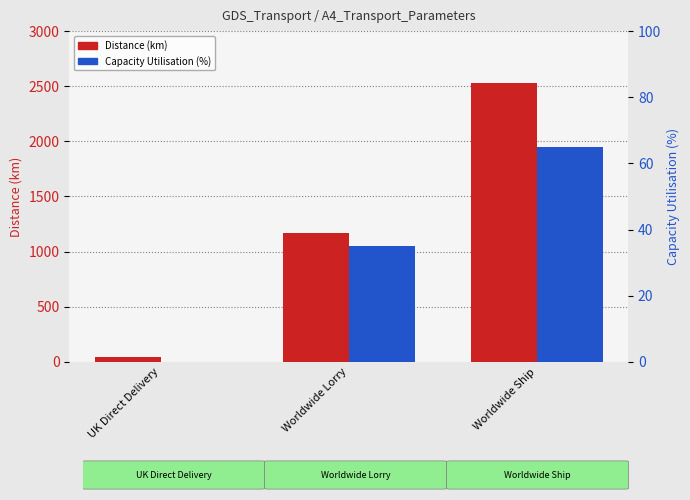

Reading left to right, what are all the values shown in this chart?

Distance (km): UK Direct Delivery=42	Worldwide Lorry=1164	Worldwide Ship=2528
Capacity Utilisation (%): UK Direct Delivery=0	Worldwide Lorry=35	Worldwide Ship=65